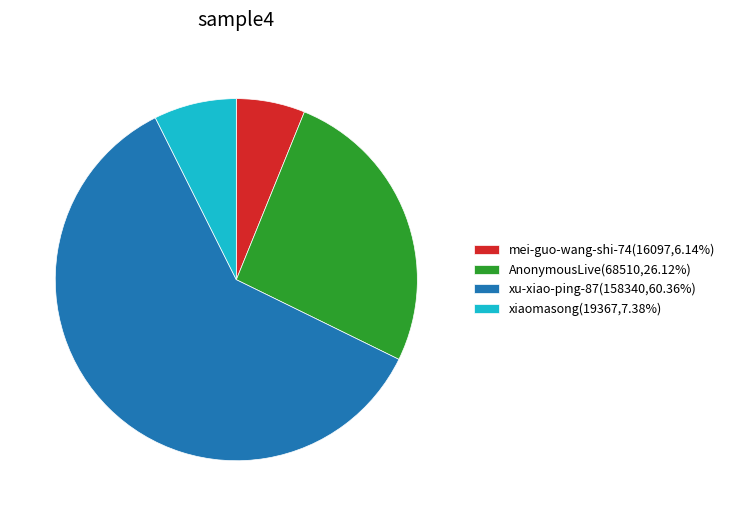

The AnonymousLive slice represents 26% of the pie. True or false?

True